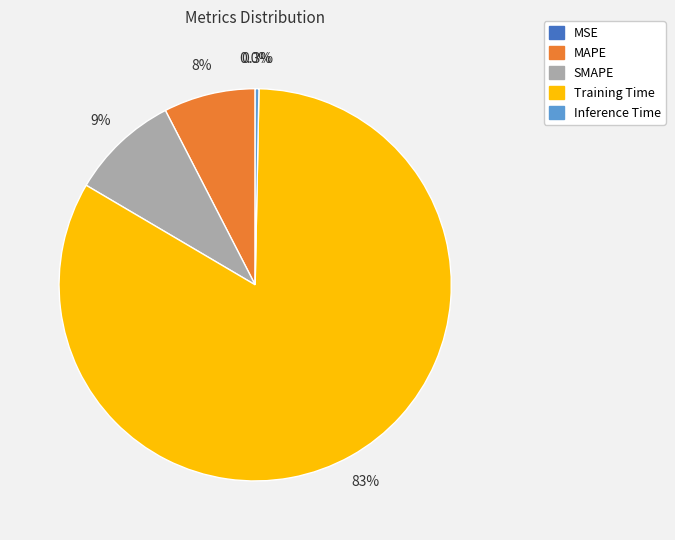

Does Training Time account for over 50% of the chart?

Yes